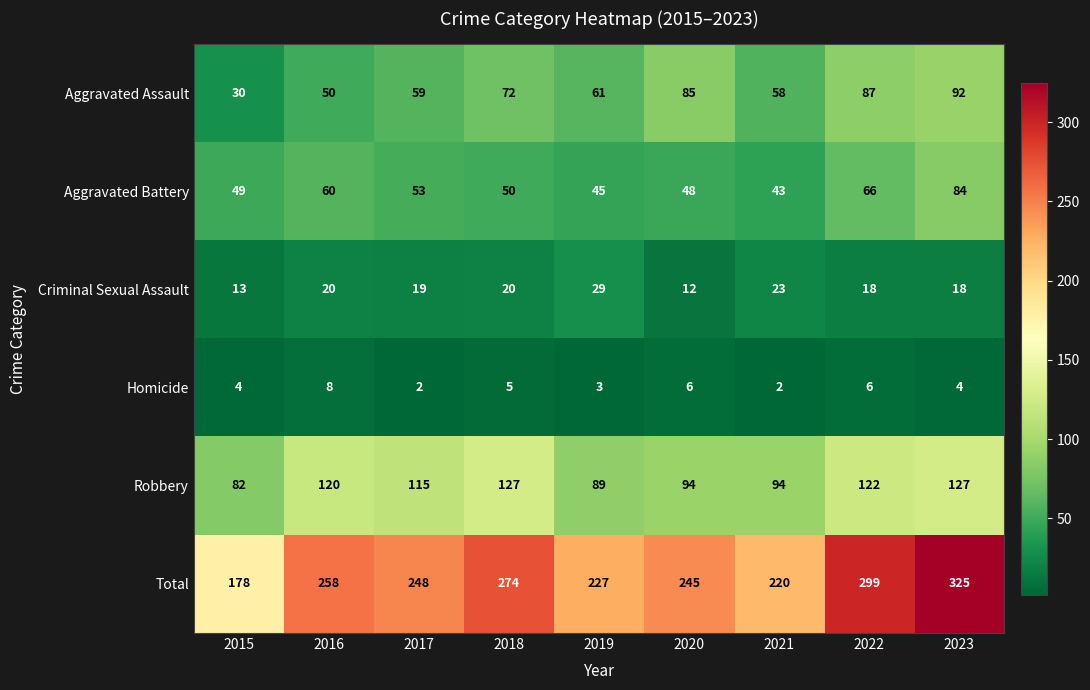

What value does the Aggravated Assault series have at 2016, to the nearest 5?

50